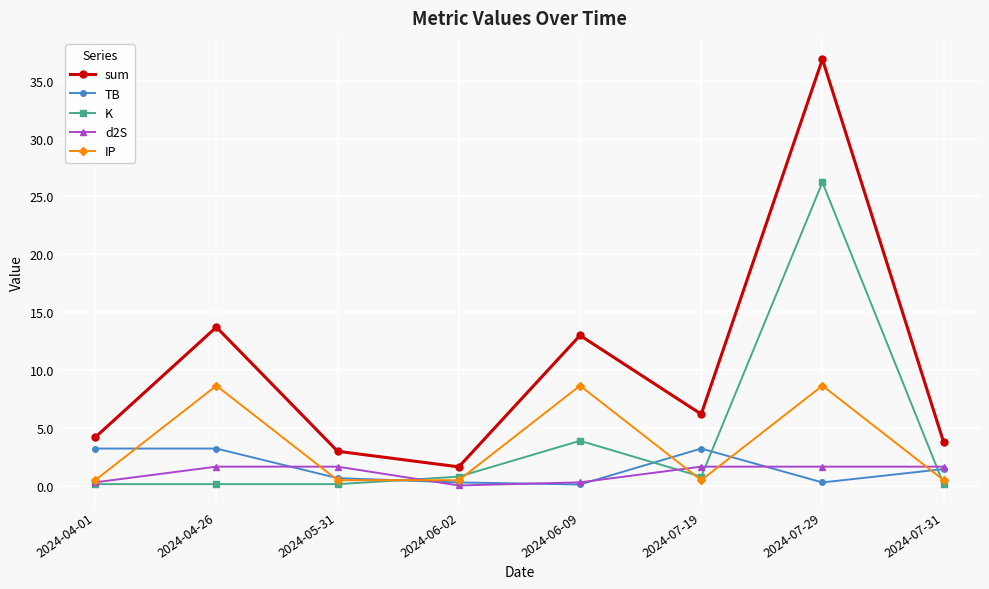

Which series has the widest spread of values?

sum